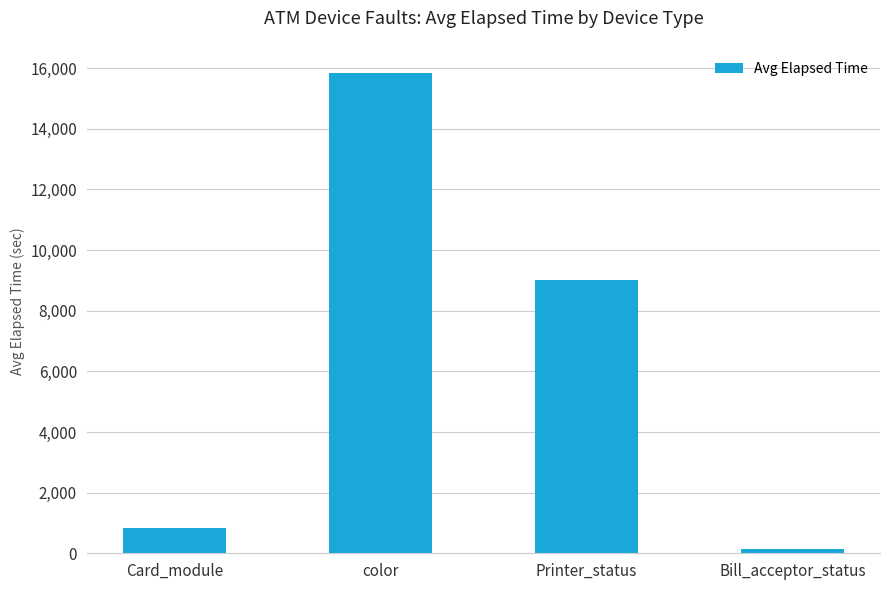

The chart shows a value of 3011.1 at Printer_status. True or false?

False